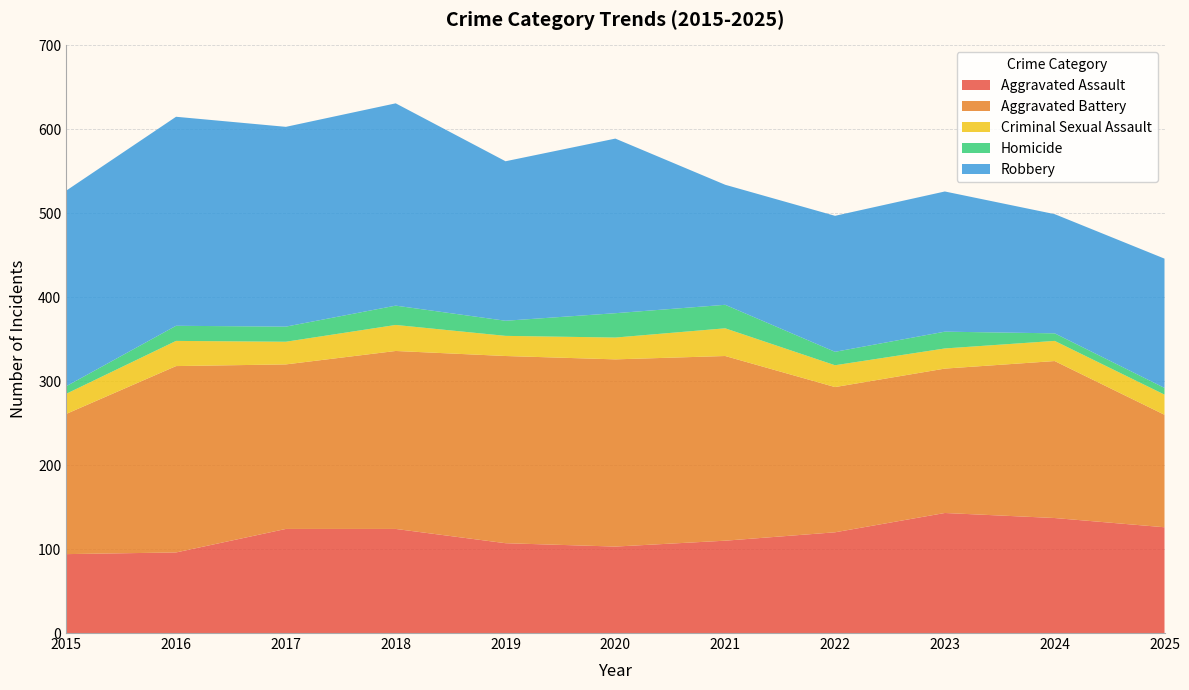

Reading left to right, transcribe all the data shown in this chart.

Aggravated Assault: 2015=94	2016=96	2017=124	2018=124	2019=107	2020=103	2021=110	2022=120	2023=143	2024=137	2025=126
Aggravated Battery: 2015=167	2016=222	2017=196	2018=212	2019=223	2020=223	2021=220	2022=173	2023=172	2024=187	2025=134
Criminal Sexual Assault: 2015=24	2016=30	2017=27	2018=31	2019=24	2020=26	2021=33	2022=26	2023=24	2024=24	2025=24
Homicide: 2015=9	2016=18	2017=18	2018=23	2019=18	2020=29	2021=28	2022=16	2023=20	2024=9	2025=8
Robbery: 2015=233	2016=249	2017=238	2018=241	2019=190	2020=208	2021=143	2022=162	2023=167	2024=142	2025=154